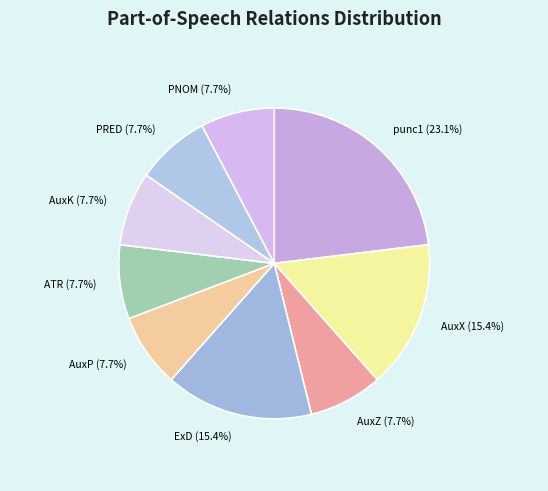

To the nearest percent, what portion does AuxX represent?

15%